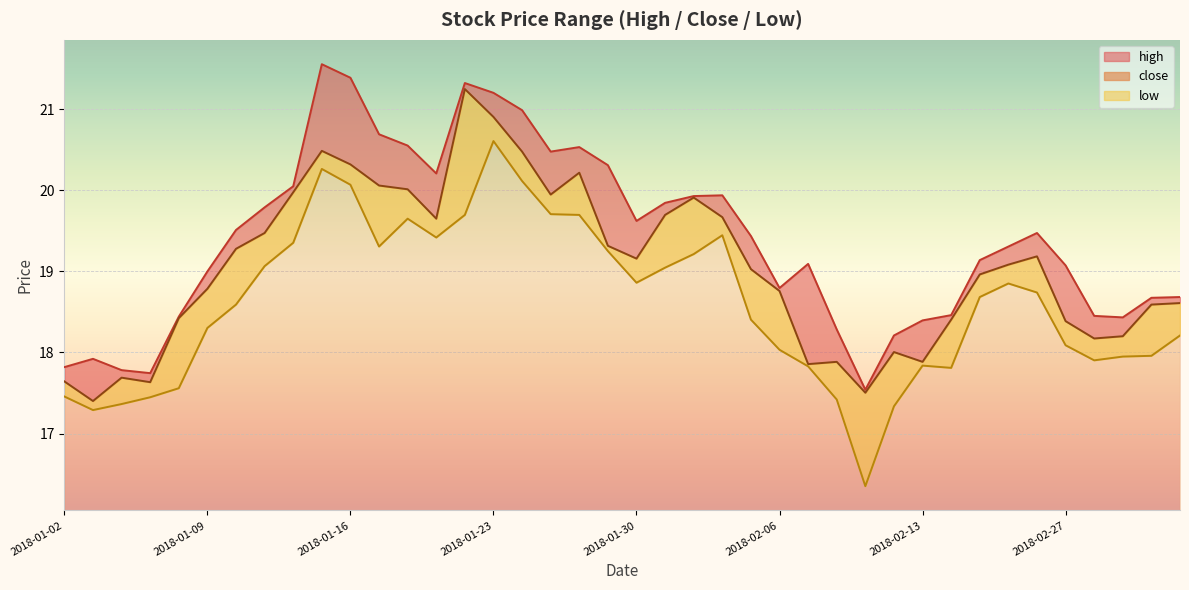

The high series shows 27.5 at 2018-01-26. True or false?

False